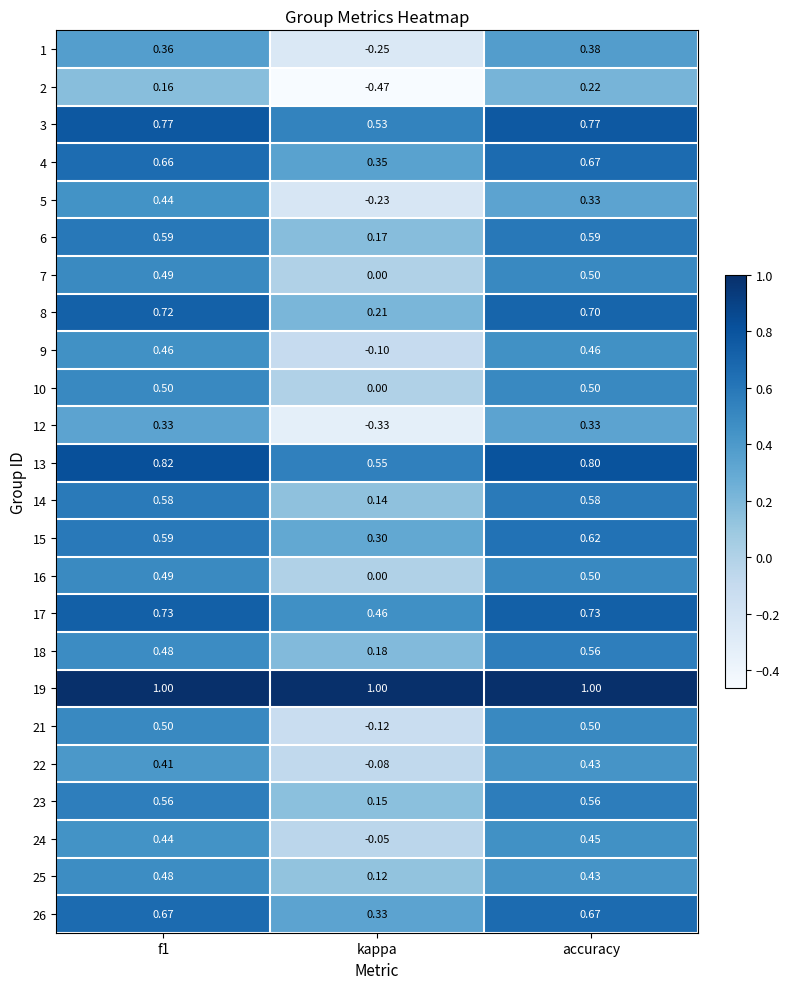

How many categories are shown in the chart?

3